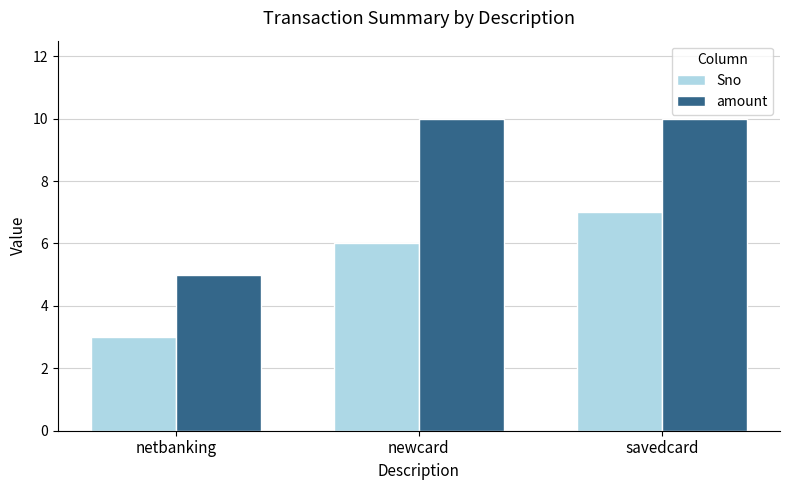

What is the total value across all series at savedcard?

17